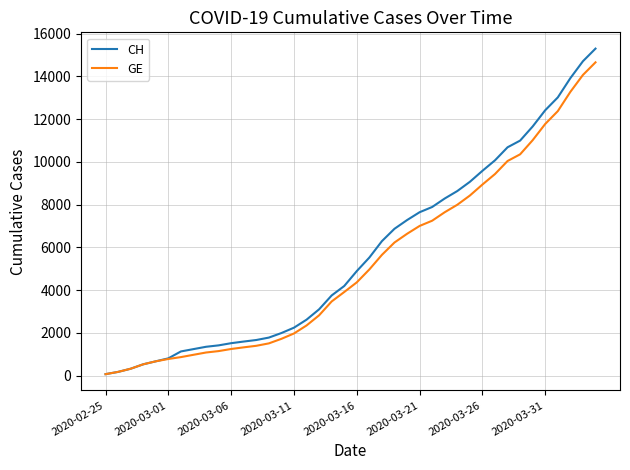

Does the chart display data point markers on the line(s)?

No